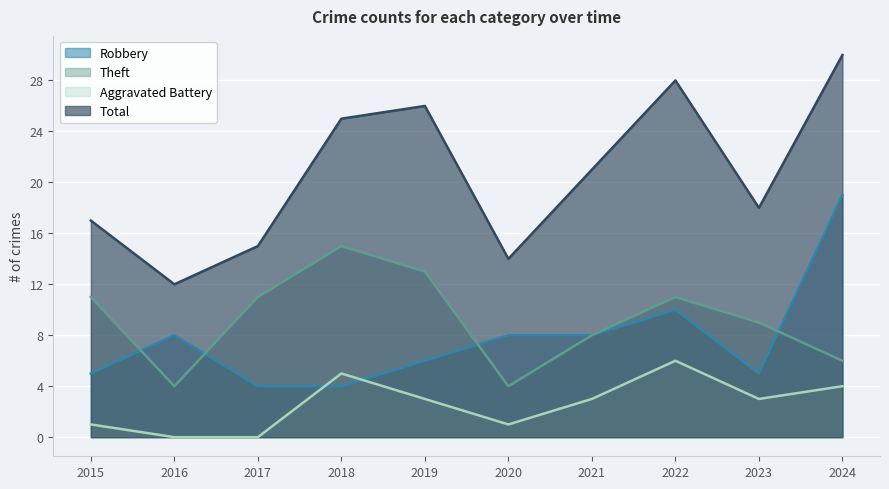

Between 2015 and 2017, which is larger?

2015